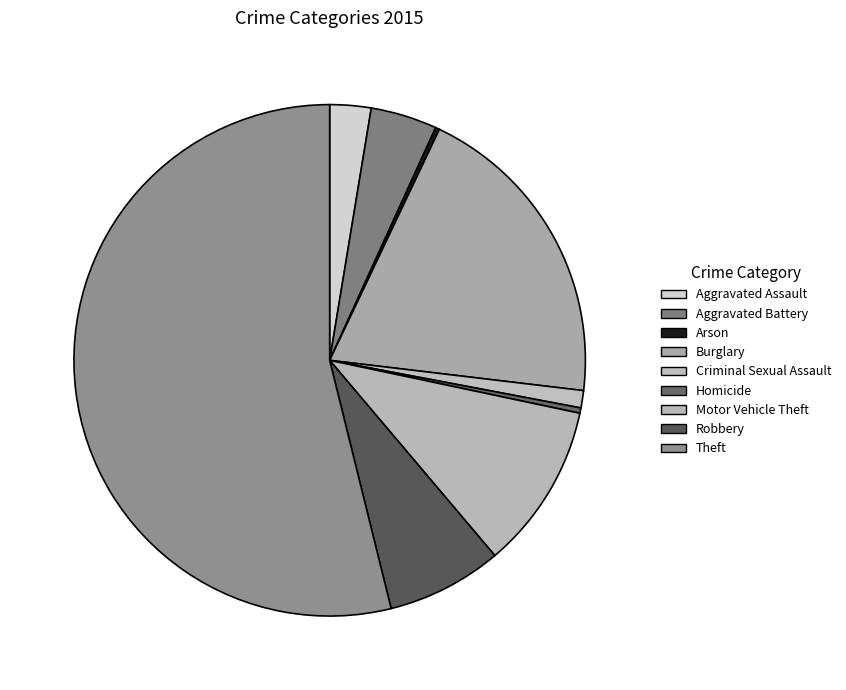

What is the change in value from Robbery to Theft?

+554